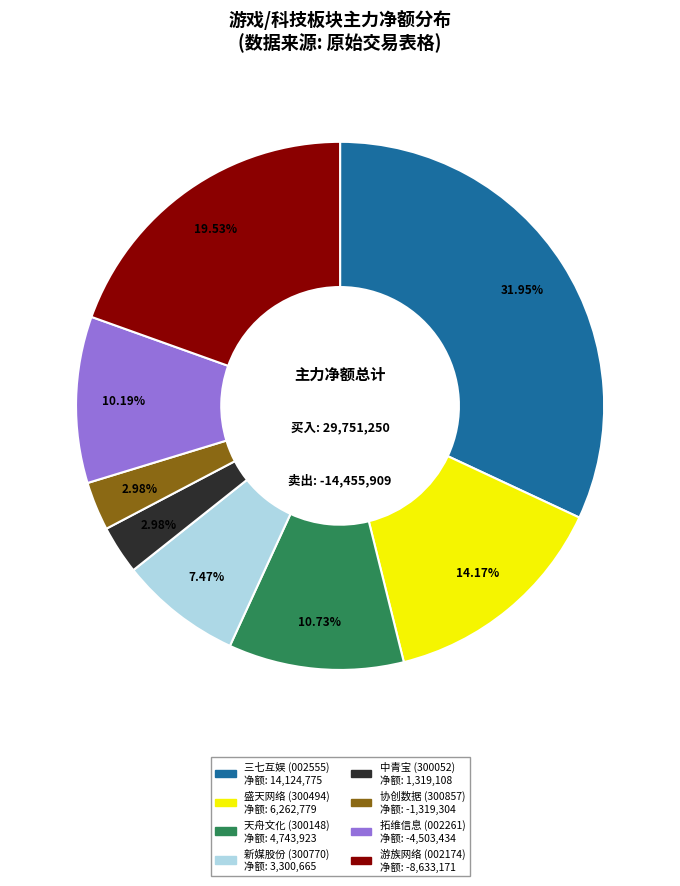

Is there any slice that represents more than half of the pie?

No